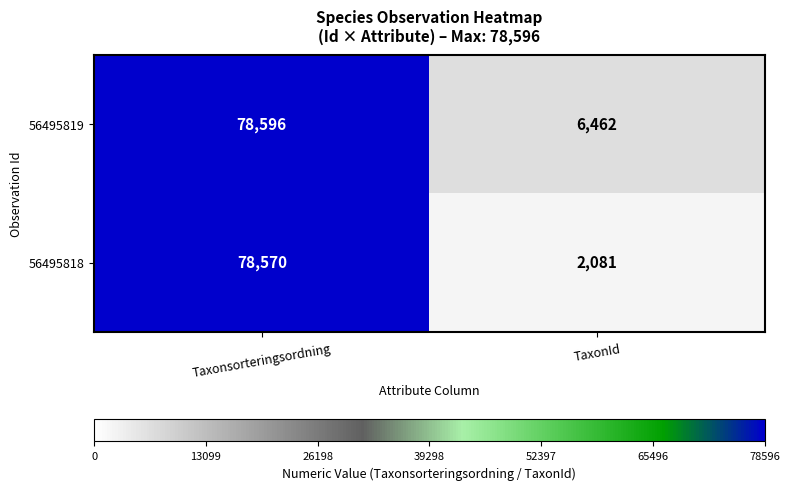

Which category has the highest value across all series?

Taxonsorteringsordning